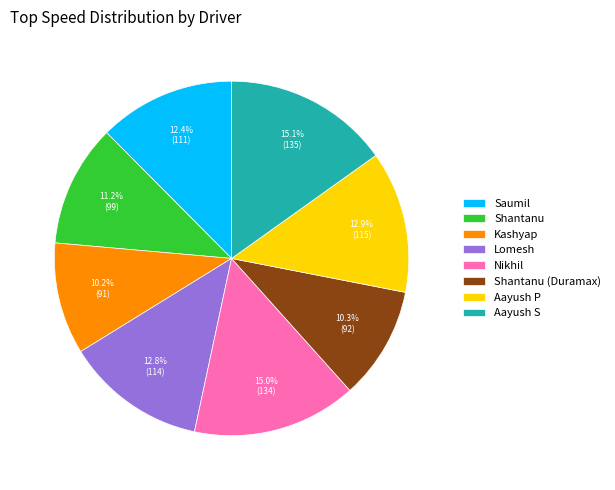

Does Nikhil account for over 50% of the chart?

No